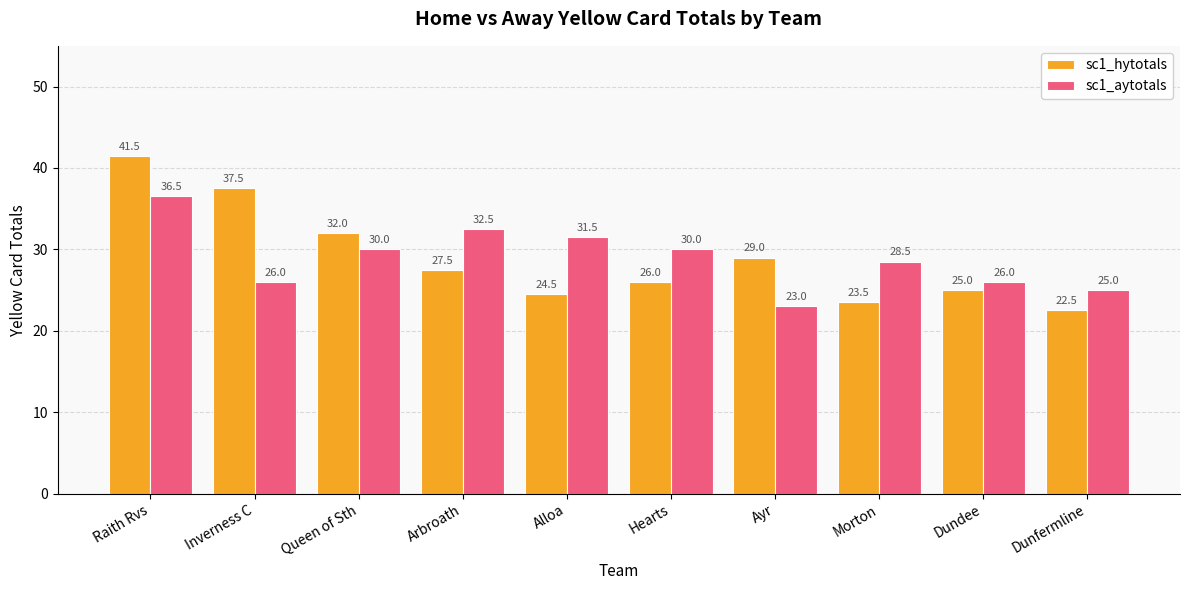

Is the value of sc1_hytotals at Arbroath greater than the value of sc1_aytotals at Dundee?

Yes